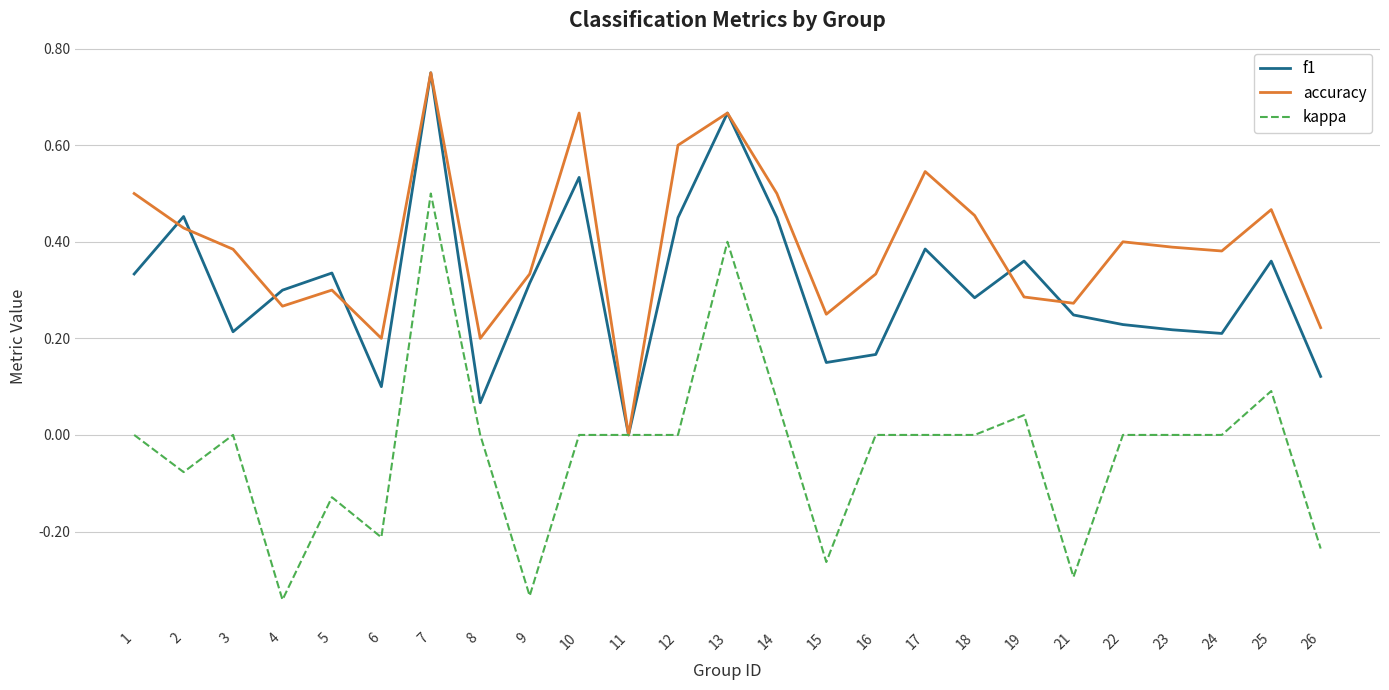

At 23, list the series in order from smallest to largest.

kappa, f1, accuracy